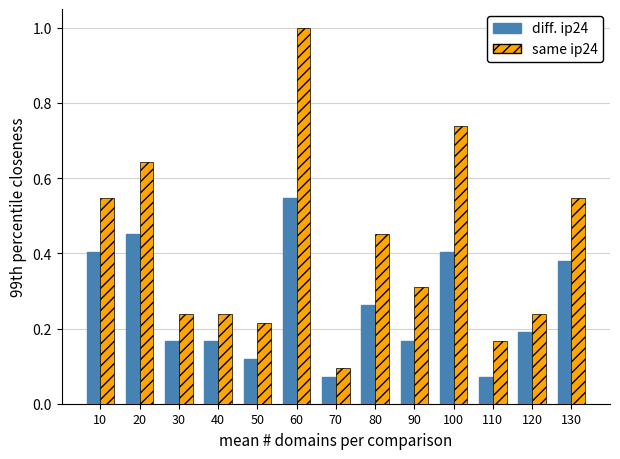

What are all the series names shown in the legend?

diff. ip24, same ip24